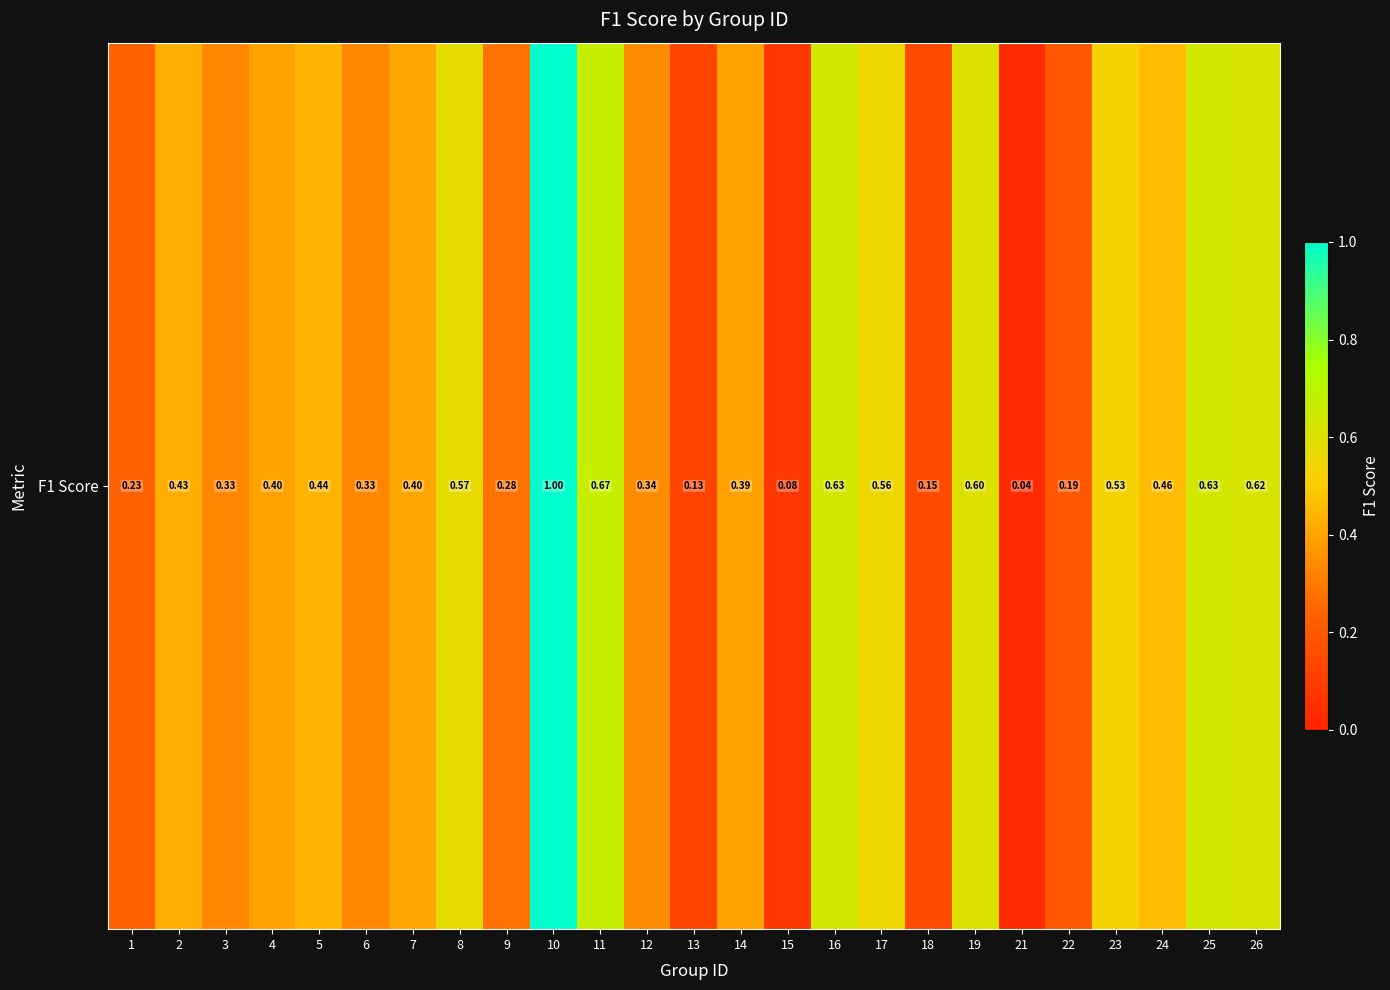

Reading left to right, what are all the values shown in this chart?

0.2	0.4	0.3	0.4	0.4	0.3	0.4	0.6	0.3	1.0	0.7	0.3	0.1	0.4	0.1	0.6	0.6	0.1	0.6	0.0	0.2	0.5	0.5	0.6	0.6